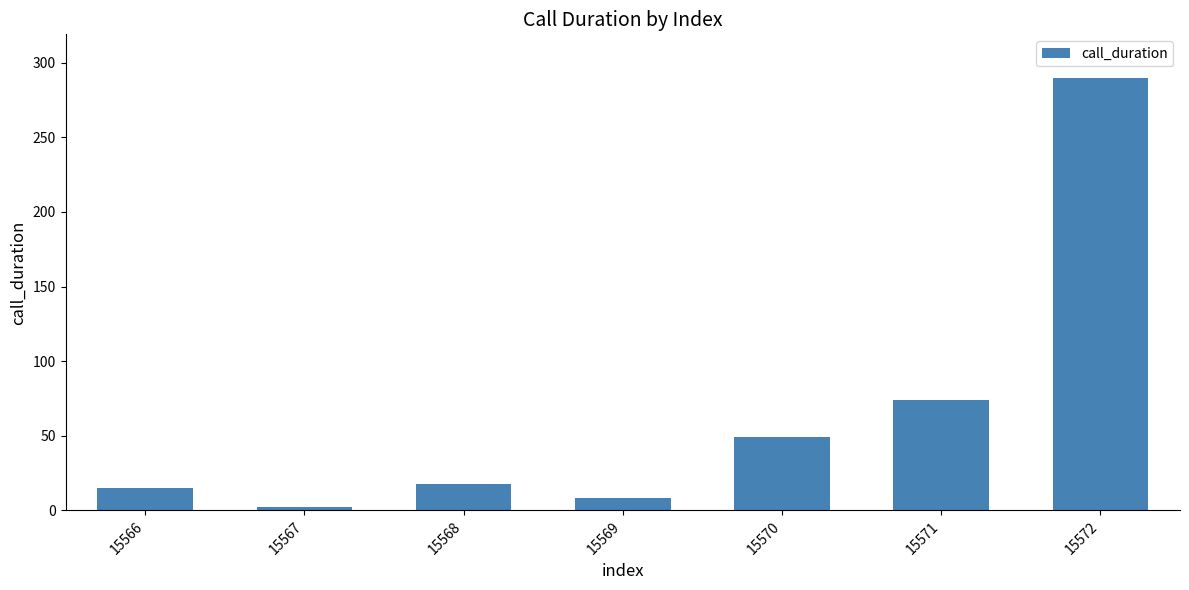

Reading left to right, transcribe all the data shown in this chart.

15	2	18	8	49	74	290